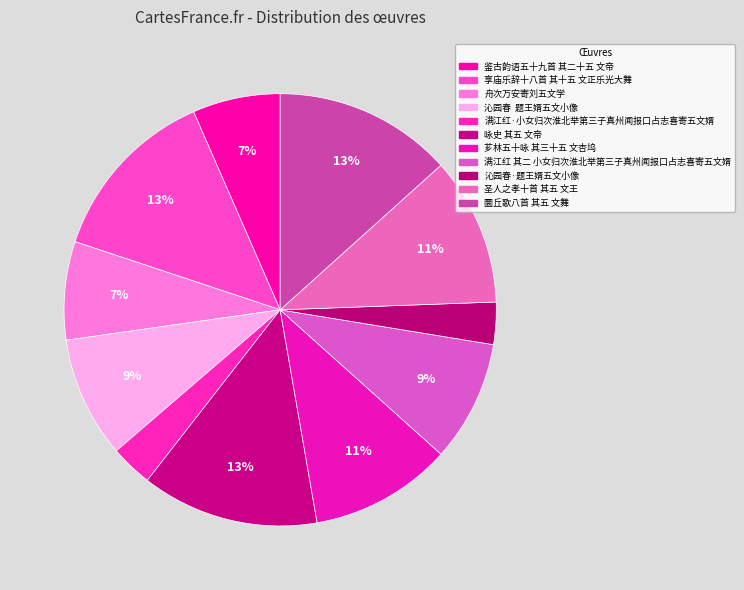

Count the number of slices in the pie.

11